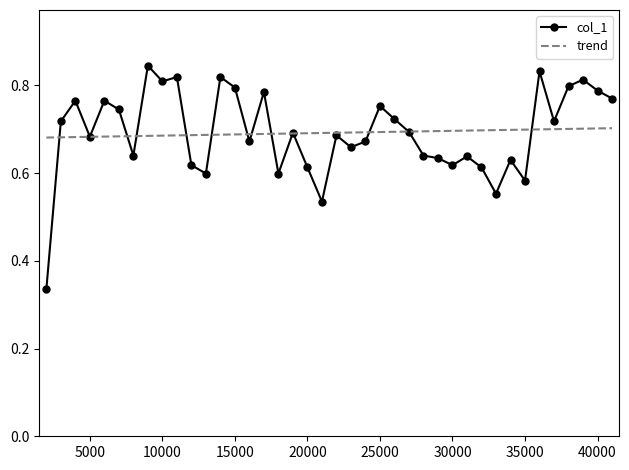

Reading left to right, what are all the values shown in this chart?

0.3	0.7	0.8	0.7	0.8	0.7	0.6	0.8	0.8	0.8	0.6	0.6	0.8	0.8	0.7	0.8	0.6	0.7	0.6	0.5	0.7	0.7	0.7	0.8	0.7	0.7	0.6	0.6	0.6	0.6	0.6	0.6	0.6	0.6	0.8	0.7	0.8	0.8	0.8	0.8